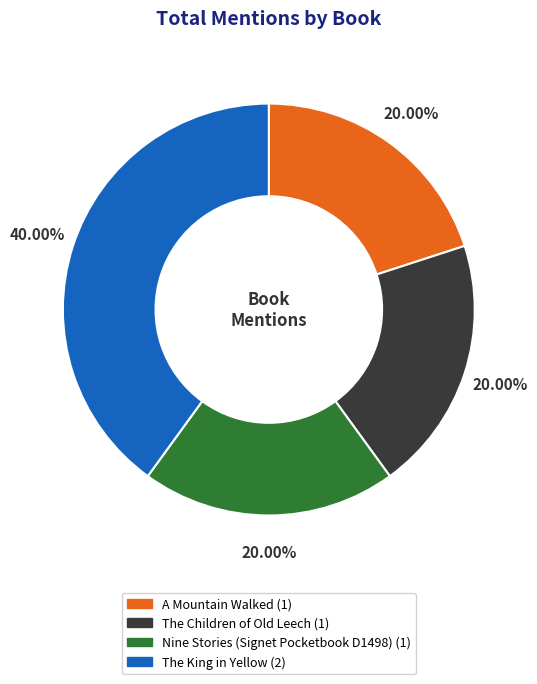

What is the largest slice in the pie chart?

The King in Yellow